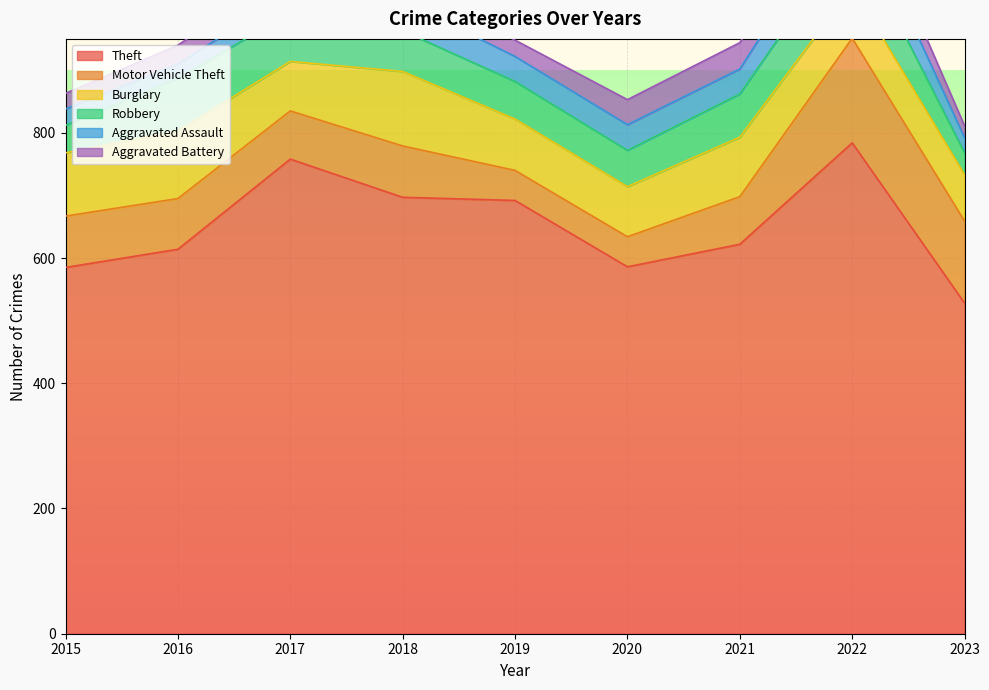

True or false: Aggravated Assault and Motor Vehicle Theft intersect in this chart.

False